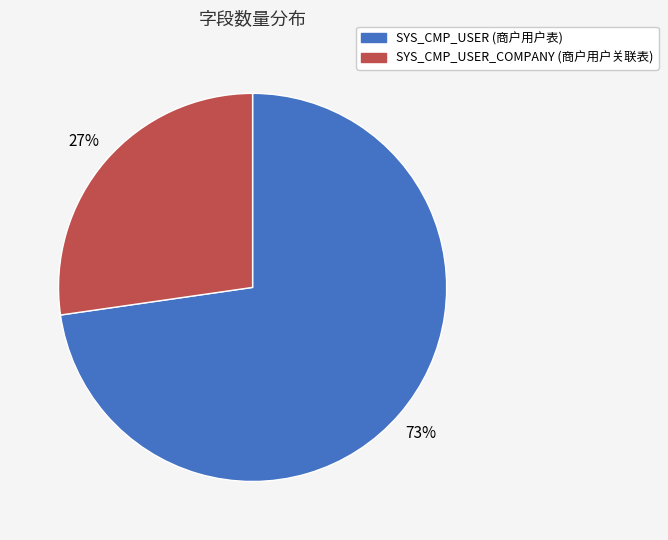

Is it true that SYS_CMP_USER_COMPANY (商户用户关联表) is 27% of the pie?

True